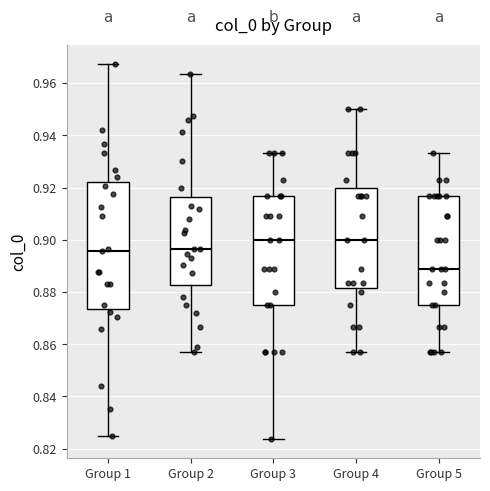

Reading left to right, read every box against the y-axis: the position of its median line, the range the box covers, and the ends of its whiskers. The values are not printed on the chart, so give them approximately, as read against the axis.

Group 1: median 0.896, box 0.874 to 0.922, whiskers 0.824 to 0.968
Group 2: median 0.896, box 0.882 to 0.916, whiskers 0.858 to 0.964
Group 3: median 0.900, box 0.876 to 0.916, whiskers 0.824 to 0.934
Group 4: median 0.900, box 0.882 to 0.920, whiskers 0.858 to 0.950
Group 5: median 0.888, box 0.876 to 0.916, whiskers 0.858 to 0.934